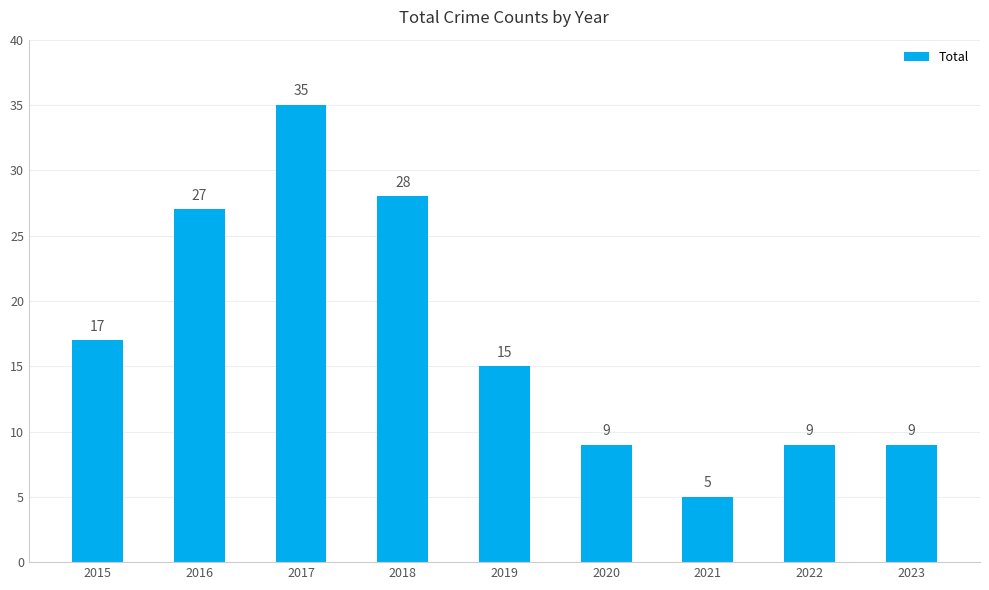

What is the change in value from 2015 to 2016?

+10